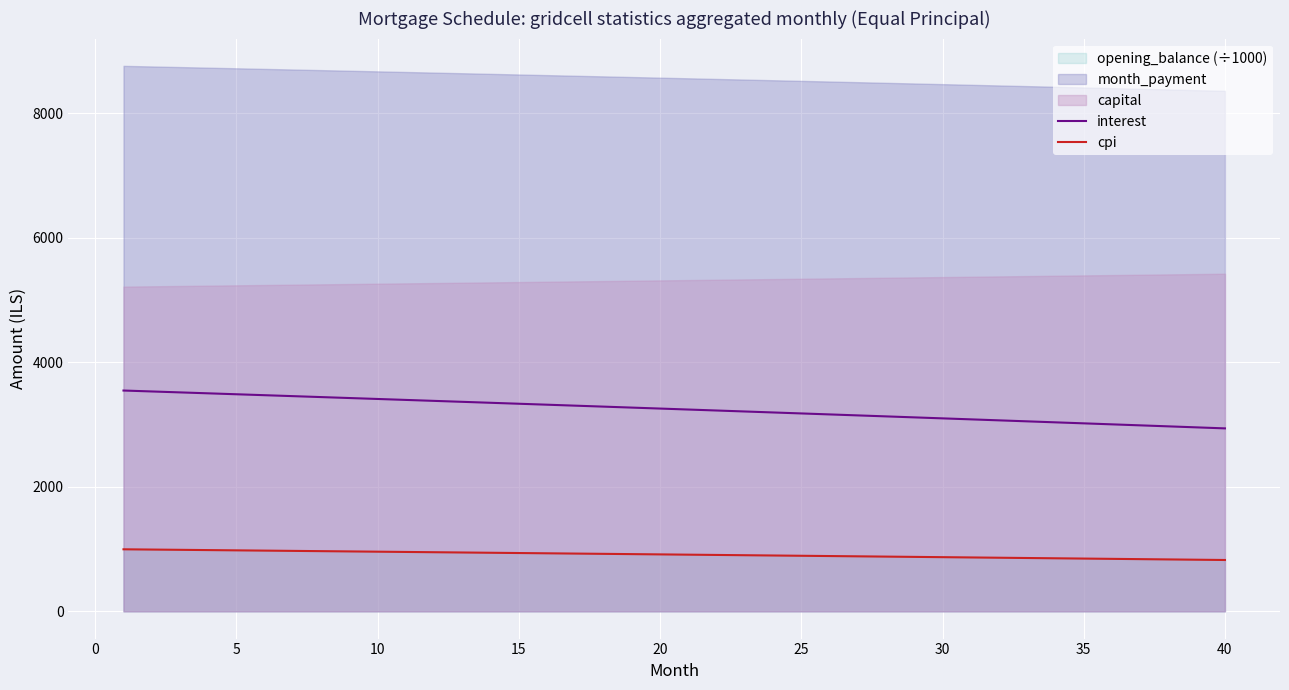

How many values in the interest series exceed 3255?

20